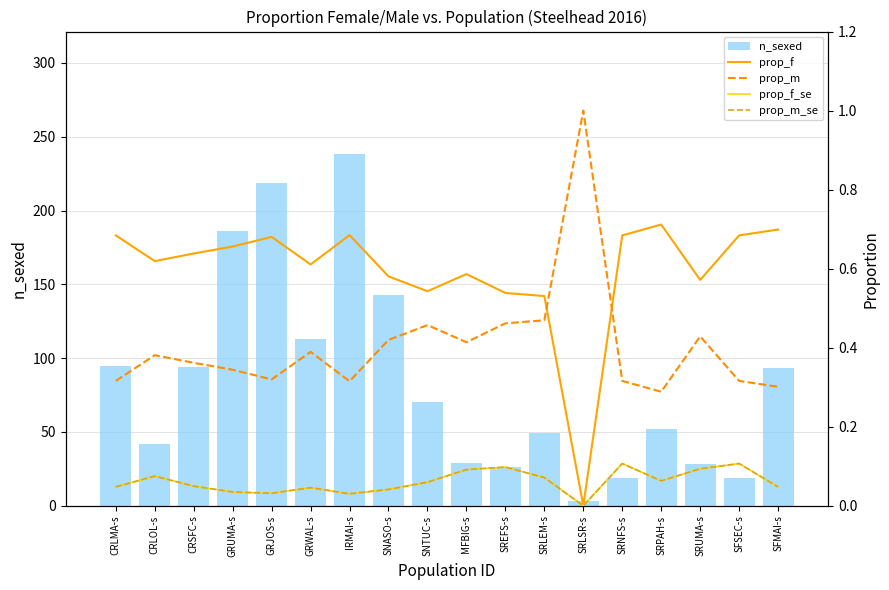

What is the label of the 5th bar from the right?

SRNFS-s